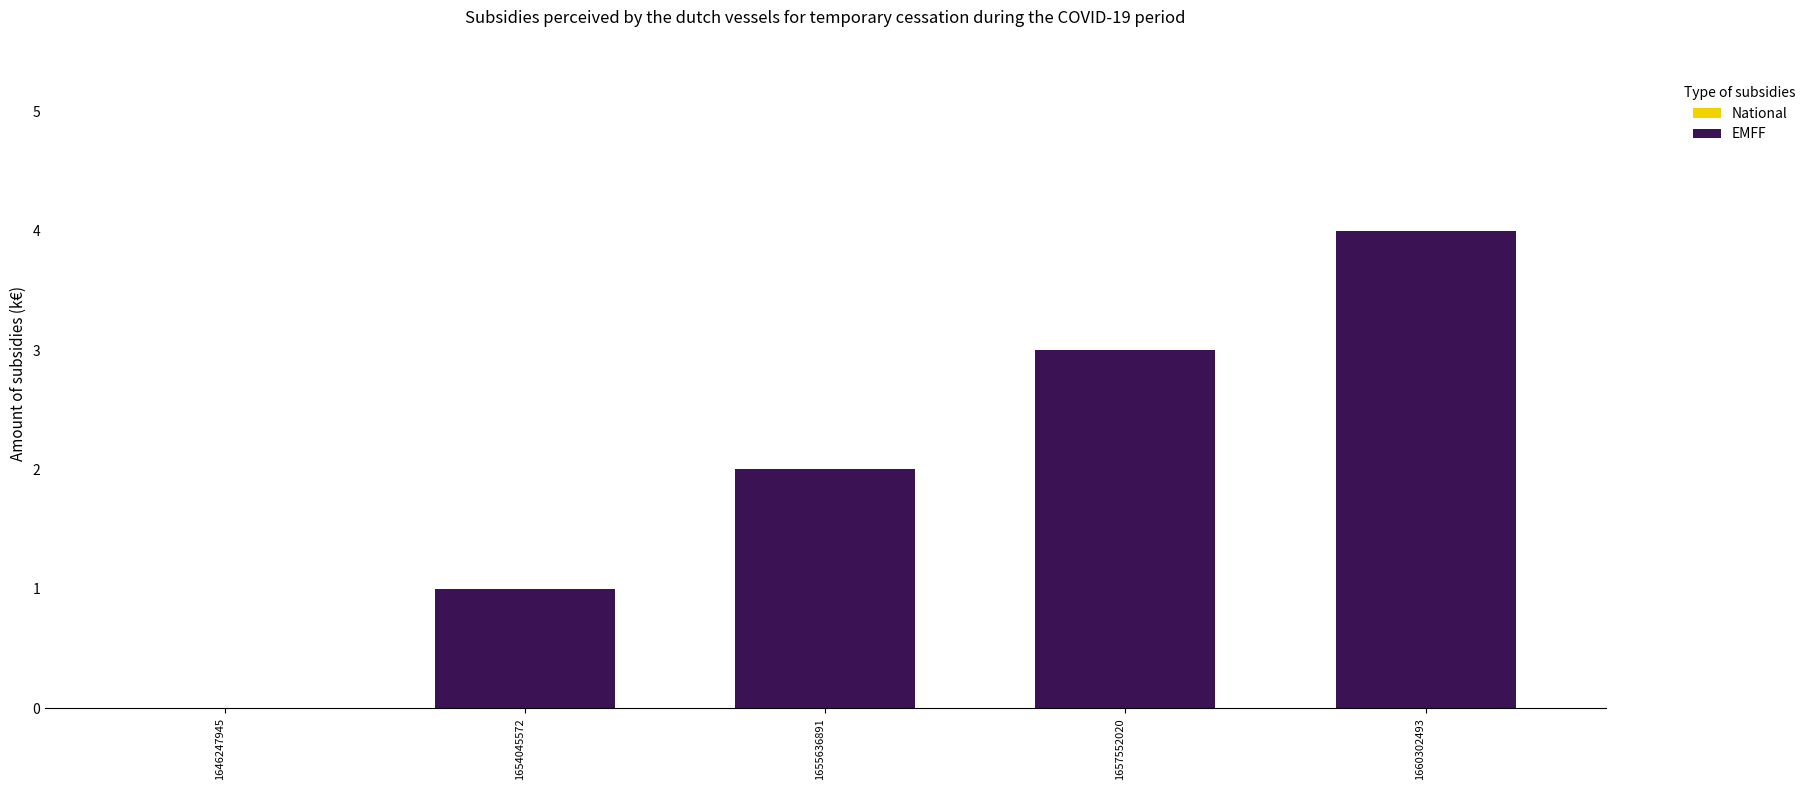

What is the maximum value shown in the chart?

4